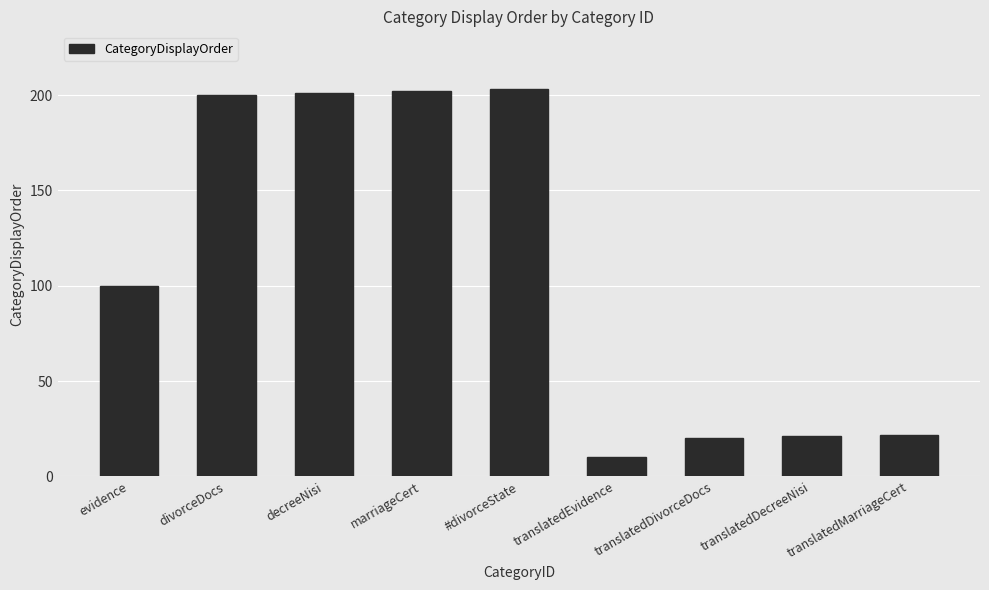

Count the number of categories in the chart.

9